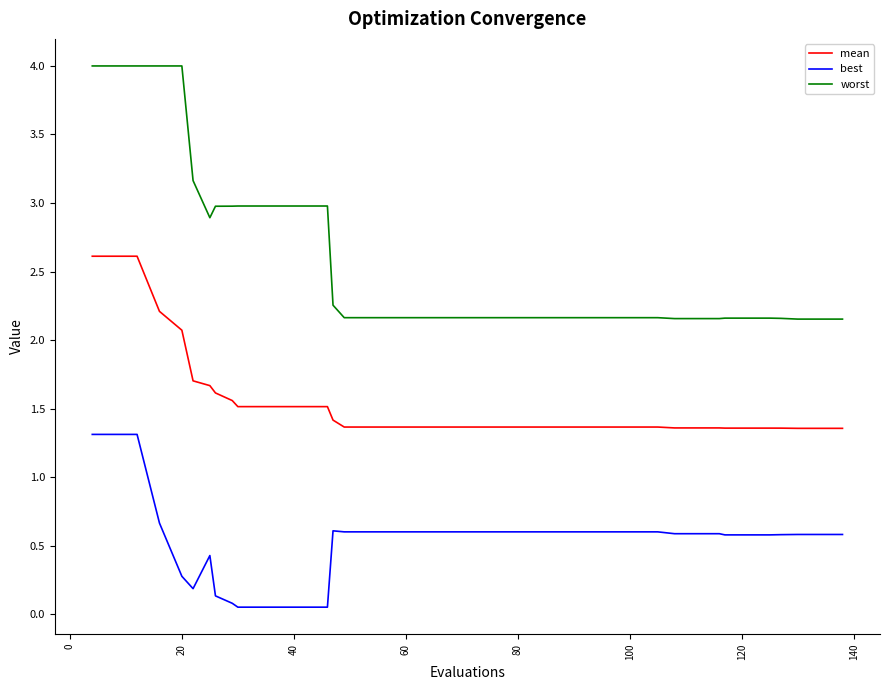

List the series in order of their peak value, lowest first.

best, mean, worst